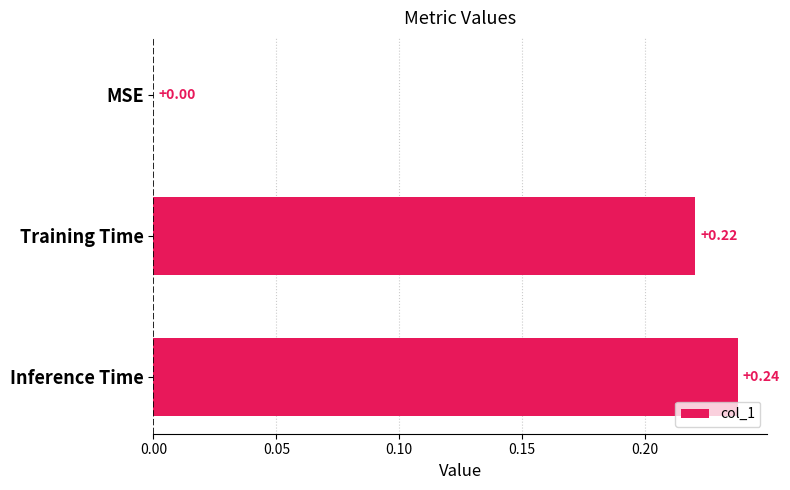

Where is the data nearest to the value 0?

MSE